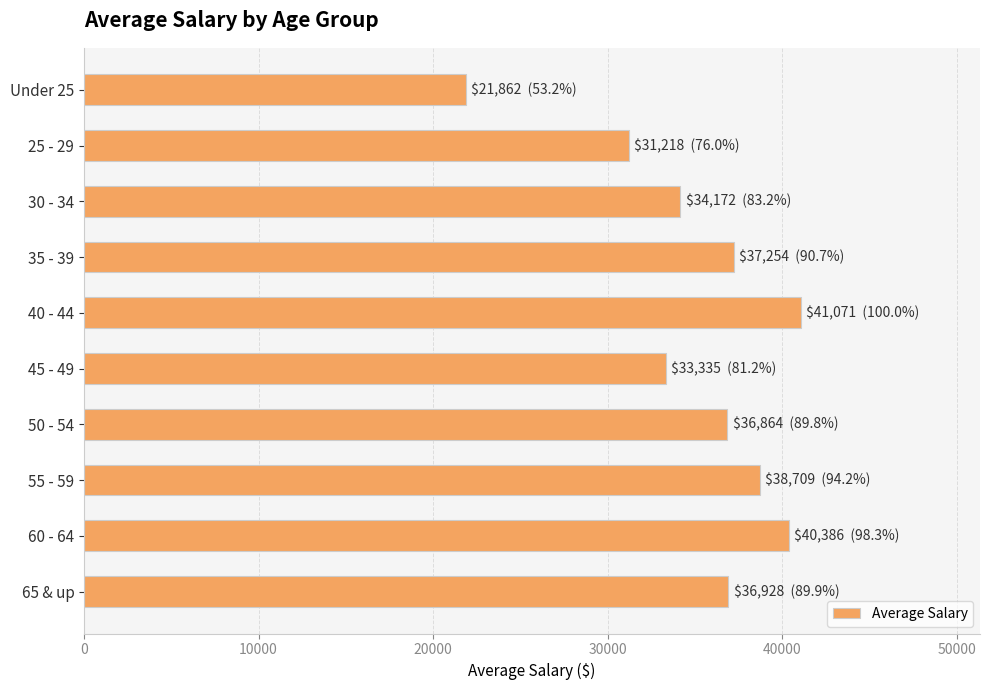

The value at Under 25 is 37879. True or false?

False